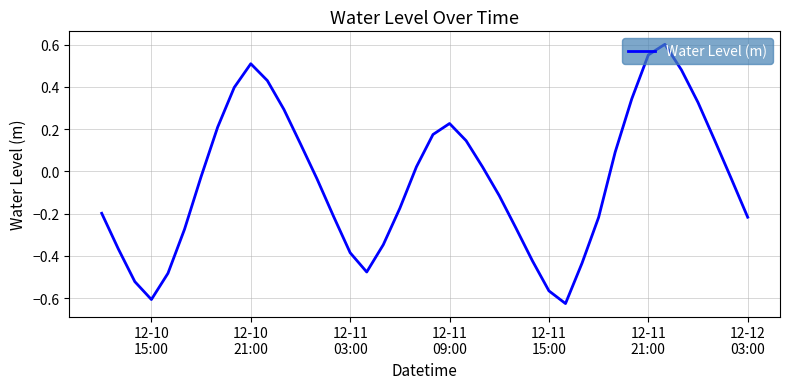

What is the difference between the maximum and minimum values?

1.2